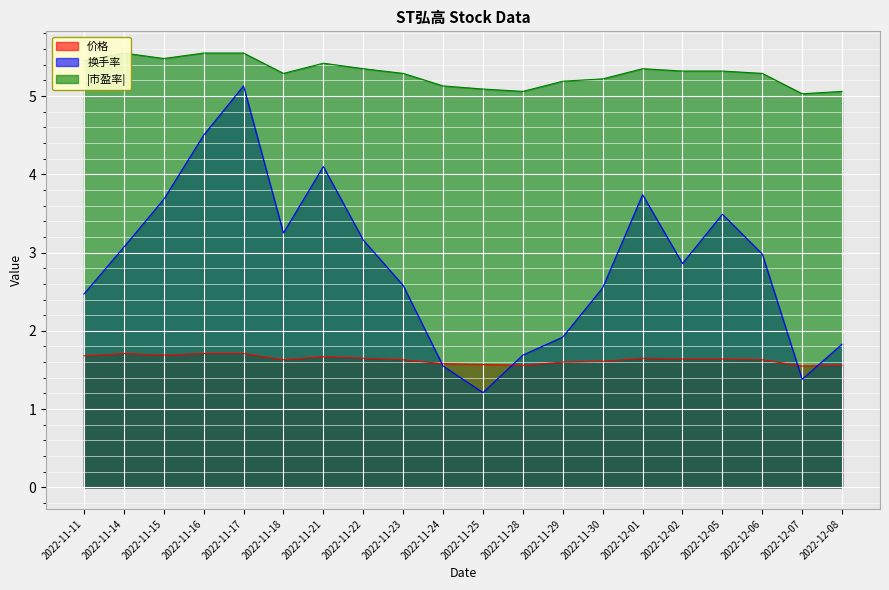

Is it true that 换手率 equals 1.7 at 2022-11-28?

True